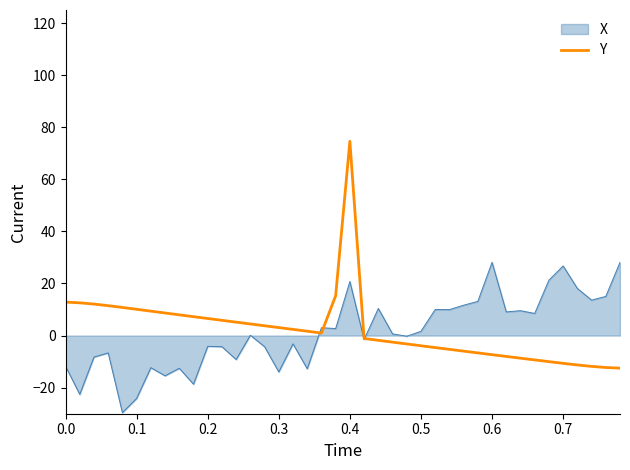

Which series has the widest spread of values?

Y